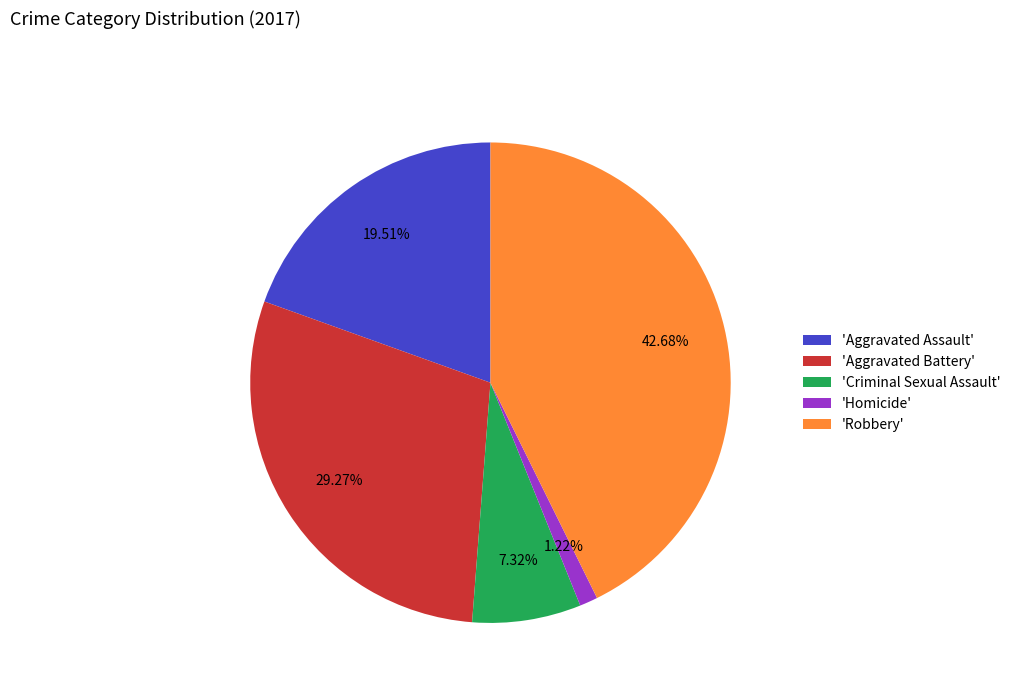

What is the largest slice in the pie chart?

'Robbery'